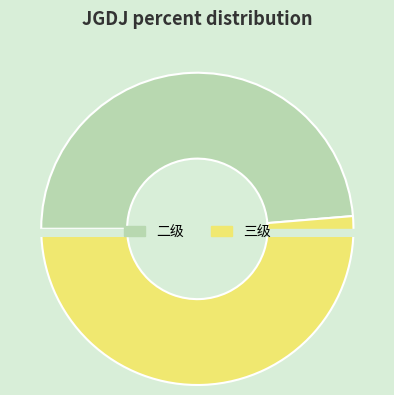

Does 一级 account for over 50% of the chart?

No